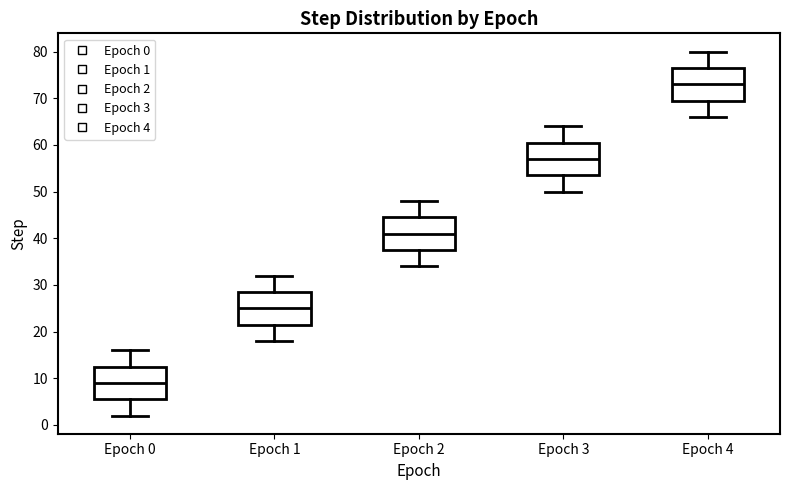

Reading left to right, read every box against the y-axis: the position of its median line, the range the box covers, and the ends of its whiskers. The values are not printed on the chart, so give them approximately, as read against the axis.

Epoch 0: median 9, box 6 to 13, whiskers 2 to 16
Epoch 1: median 25, box 22 to 29, whiskers 18 to 32
Epoch 2: median 41, box 38 to 45, whiskers 34 to 48
Epoch 3: median 57, box 54 to 61, whiskers 50 to 64
Epoch 4: median 73, box 70 to 77, whiskers 66 to 80